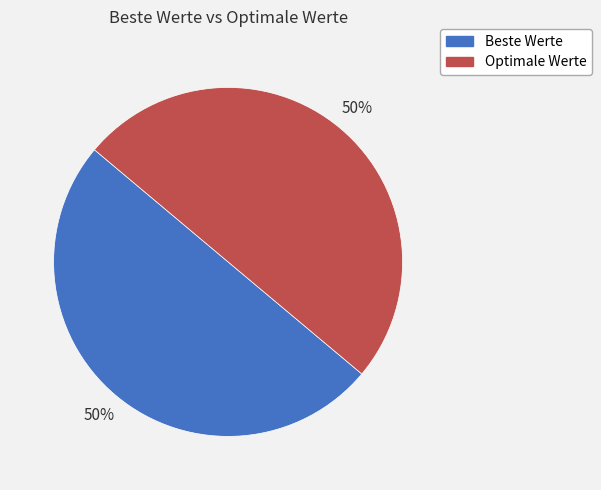

Is it true that Optimale Werte is 50% of the pie?

True